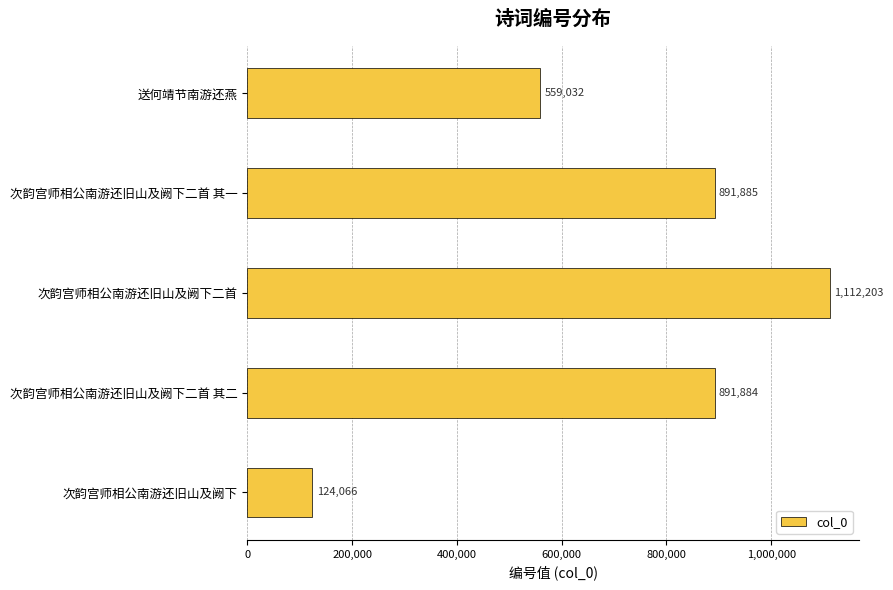

Which has a higher value, 次韵宫师相公南游还旧山及阙下二首 其二 or 次韵宫师相公南游还旧山及阙下二首?

次韵宫师相公南游还旧山及阙下二首